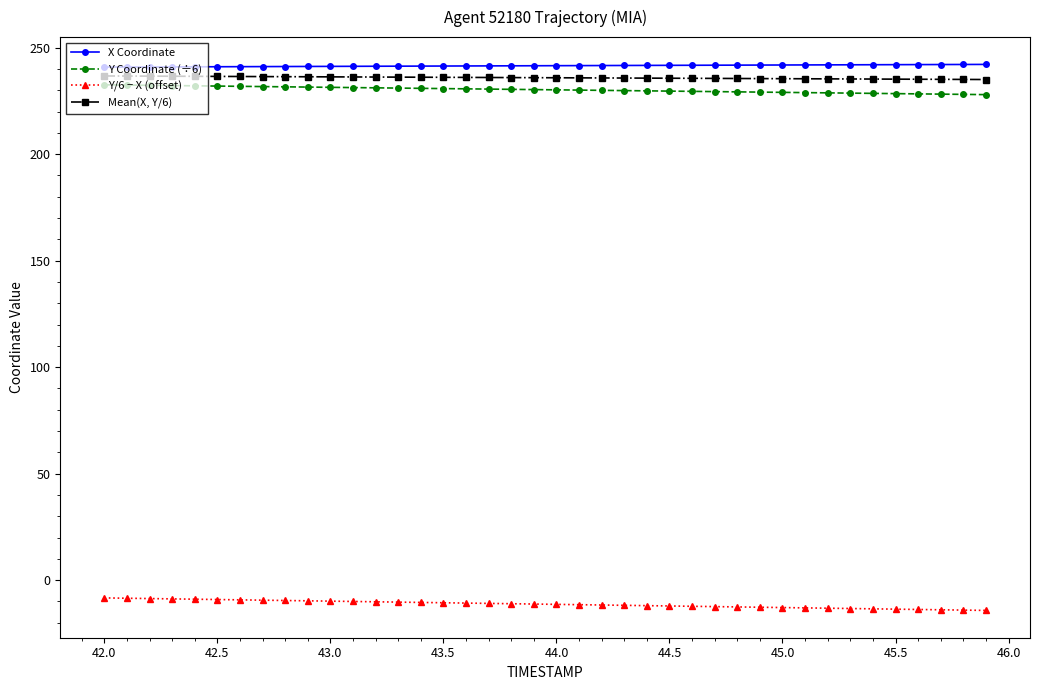

True or false: X Coordinate and Y/6 − X (offset) intersect in this chart.

False